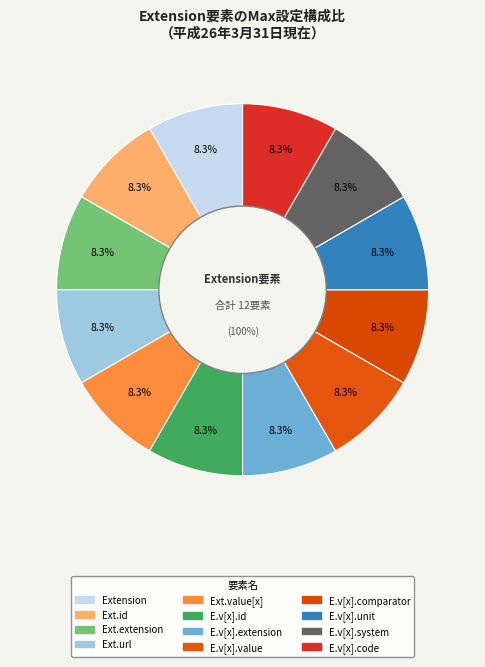

Which category has the smallest portion of the pie?

Extension